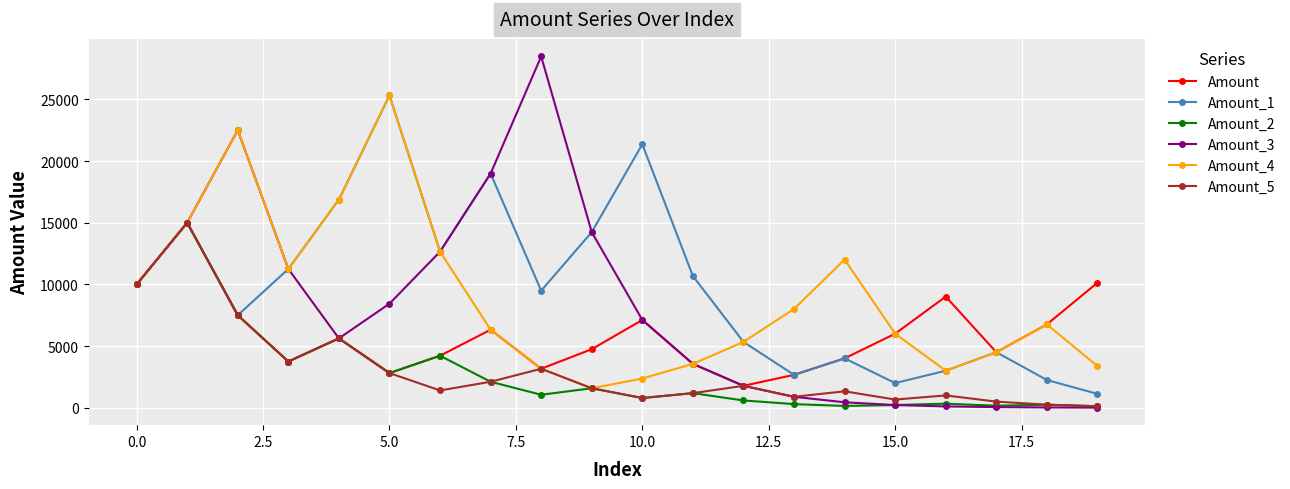

Which series has the largest total across all categories?

Amount_1